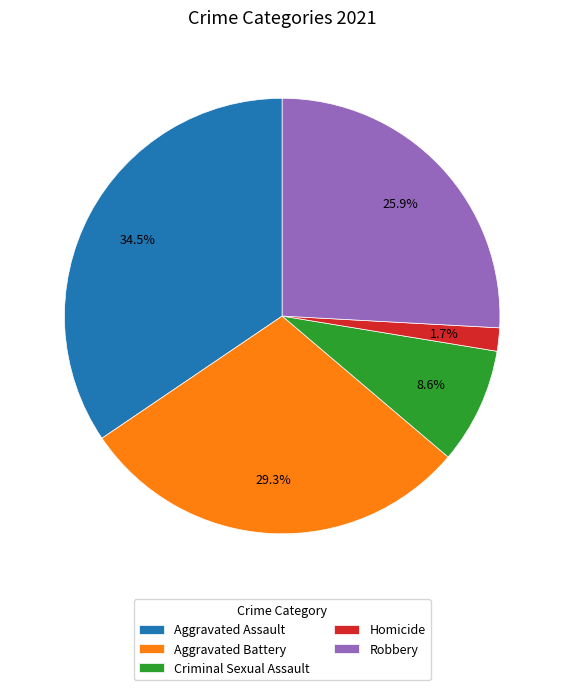

To the nearest percent, what is the difference between the Criminal Sexual Assault and Homicide slice percentages?

7%